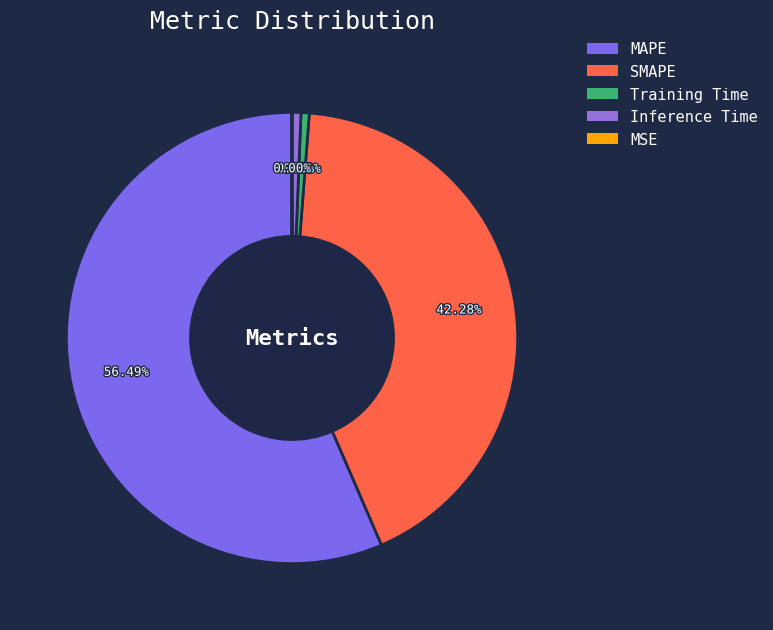

How many slices are in this pie chart?

5